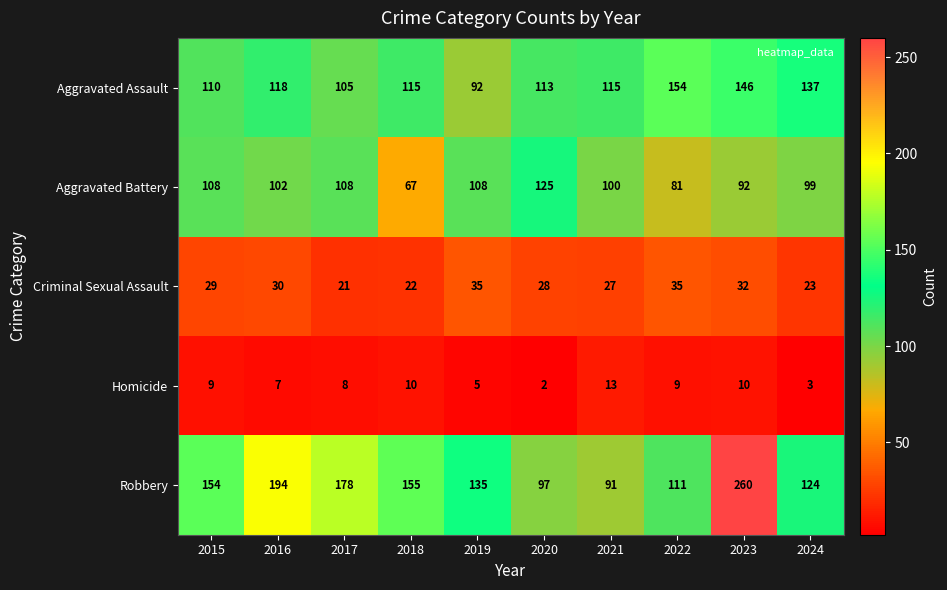

Rank the series at 2019 from lowest to highest value.

Homicide, Criminal Sexual Assault, Aggravated Assault, Aggravated Battery, Robbery